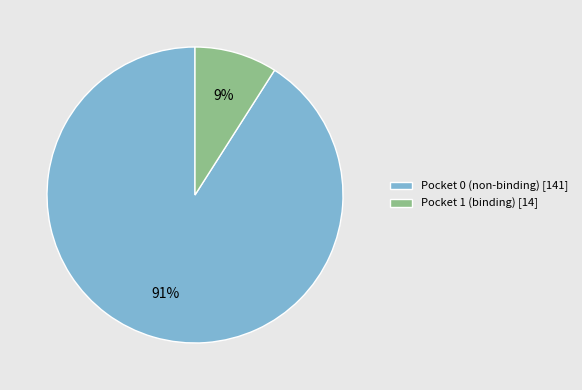

How many segments does this pie chart have?

2